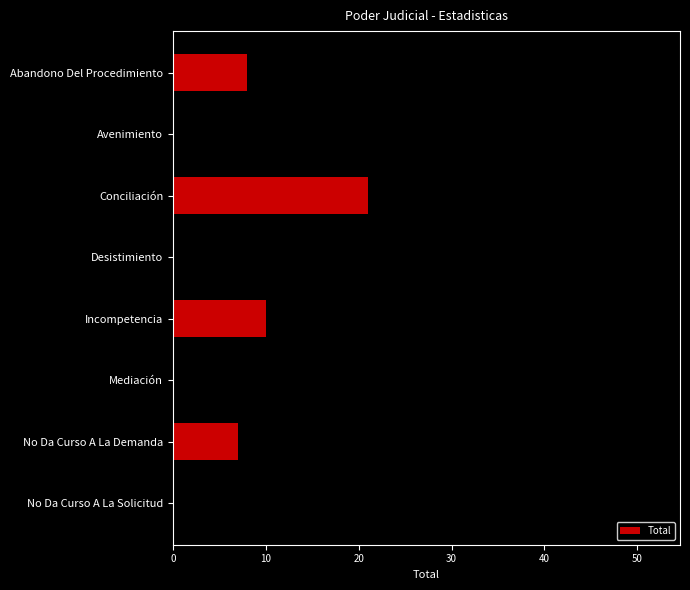

What is the label of the 5th bar from the top?

Incompetencia